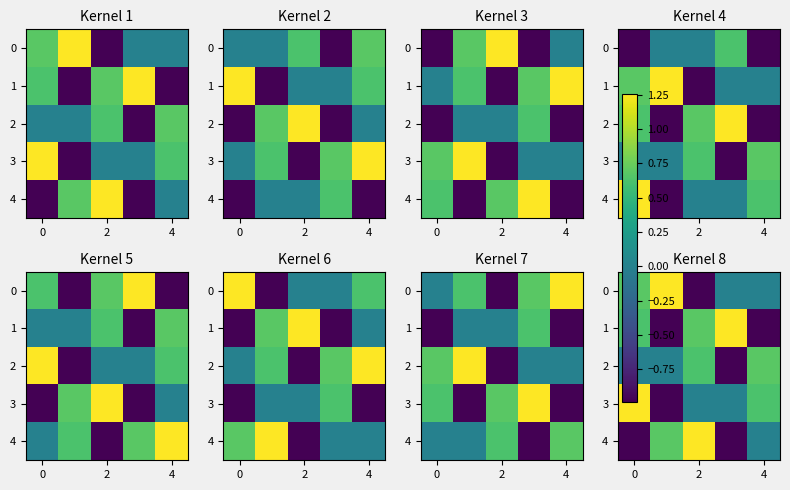

How many 1 values are between 0 and 1?

2